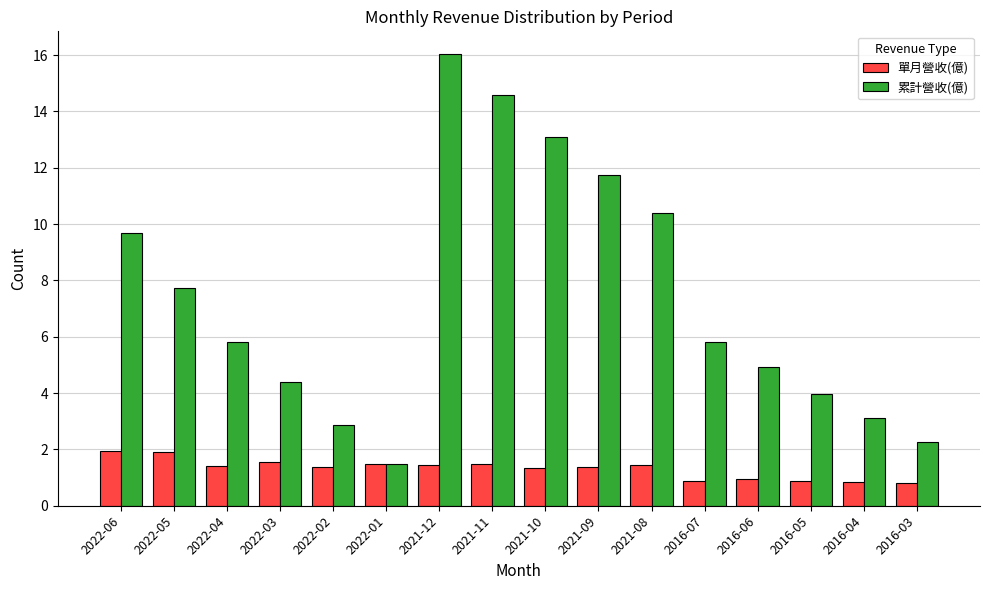

What is the total value across all series at 2021-09?

13.1